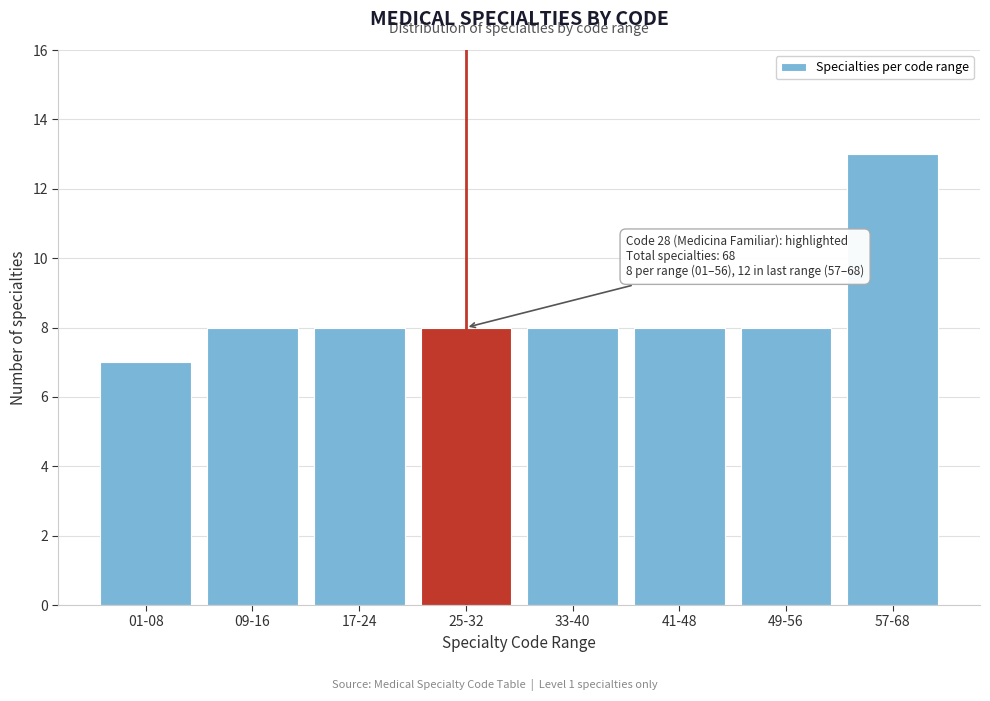

Reading left to right, list all the values displayed in this chart.

01-08=7	09-16=8	17-24=8	25-32=8	33-40=8	41-48=8	49-56=8	57-68=13